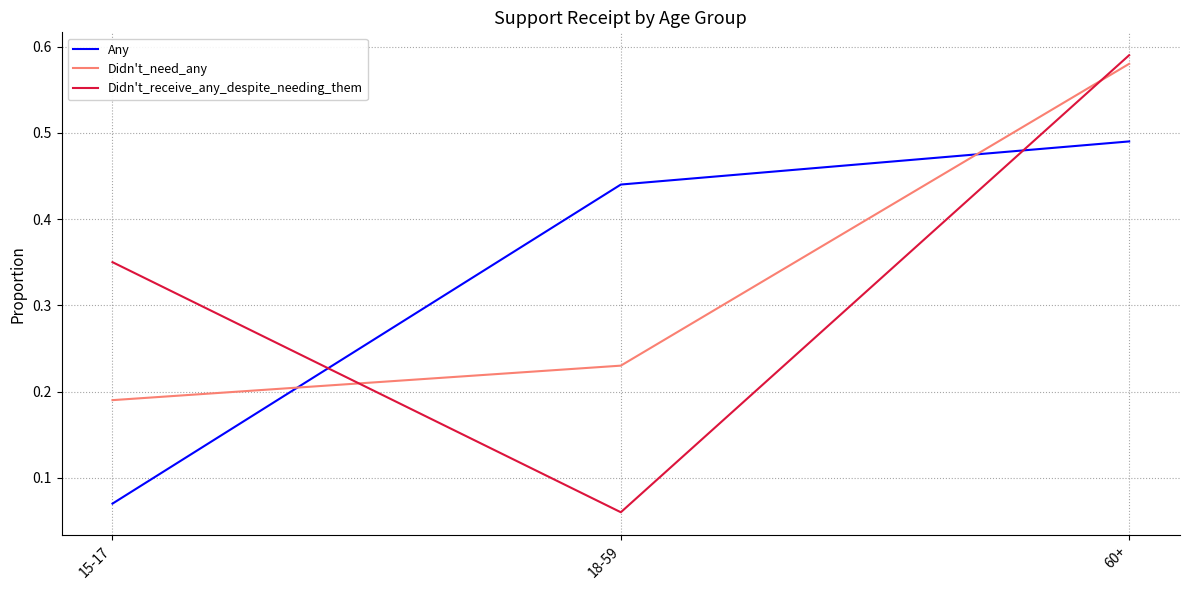

At which label is Didn't_need_any closest to 0?

15-17